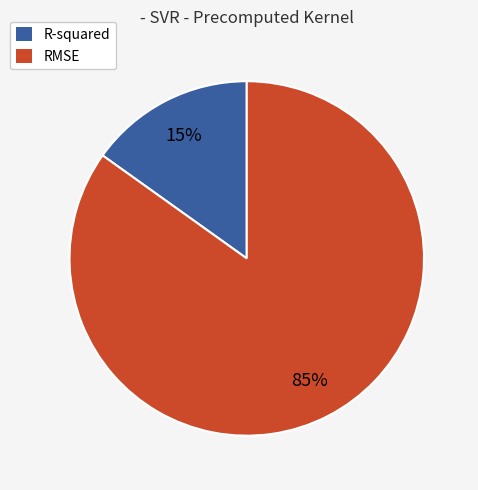

Is the sum of R-squared and RMSE greater than half?

Yes